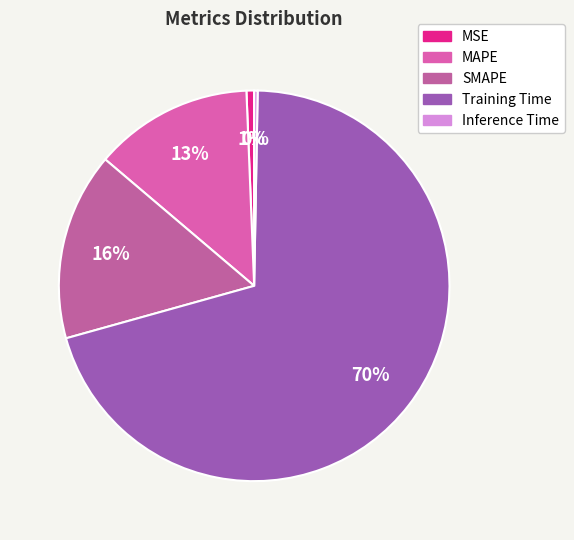

Do Inference Time and Training Time together represent more than half of the pie?

Yes